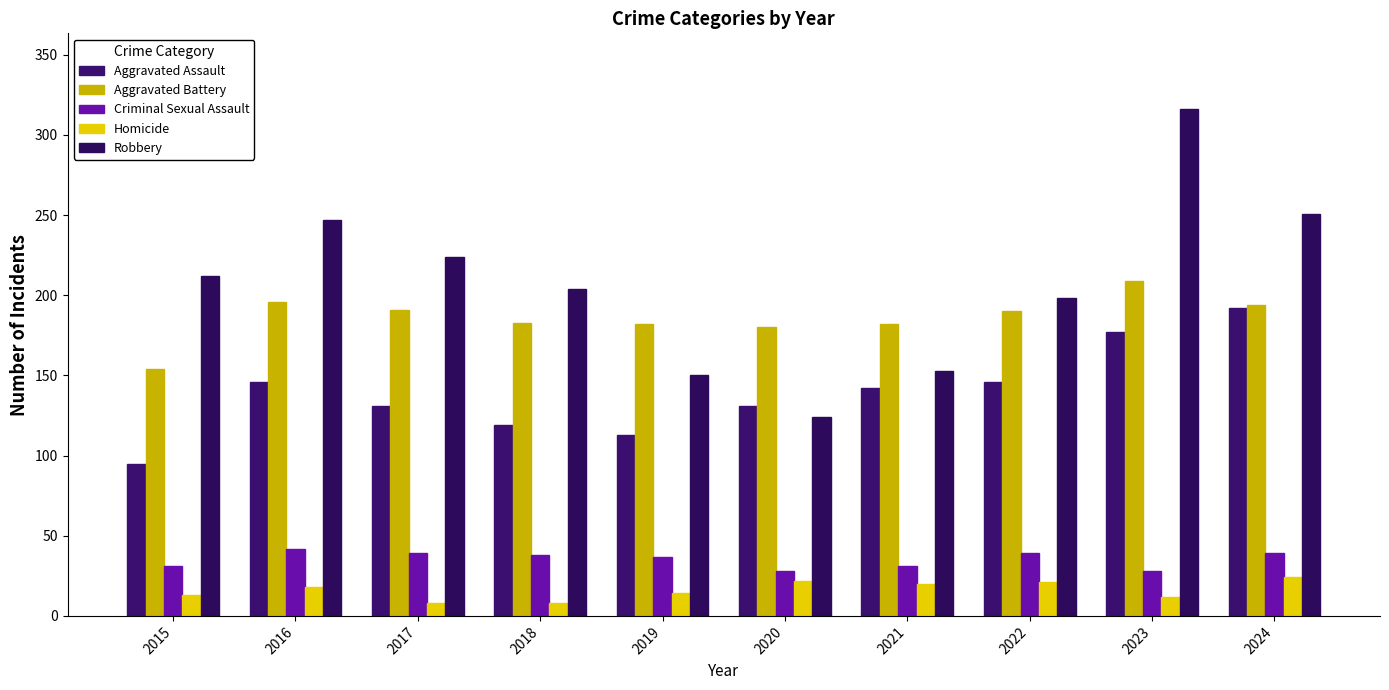

What is the difference between the Aggravated Battery values at 2022 and 2018?

7